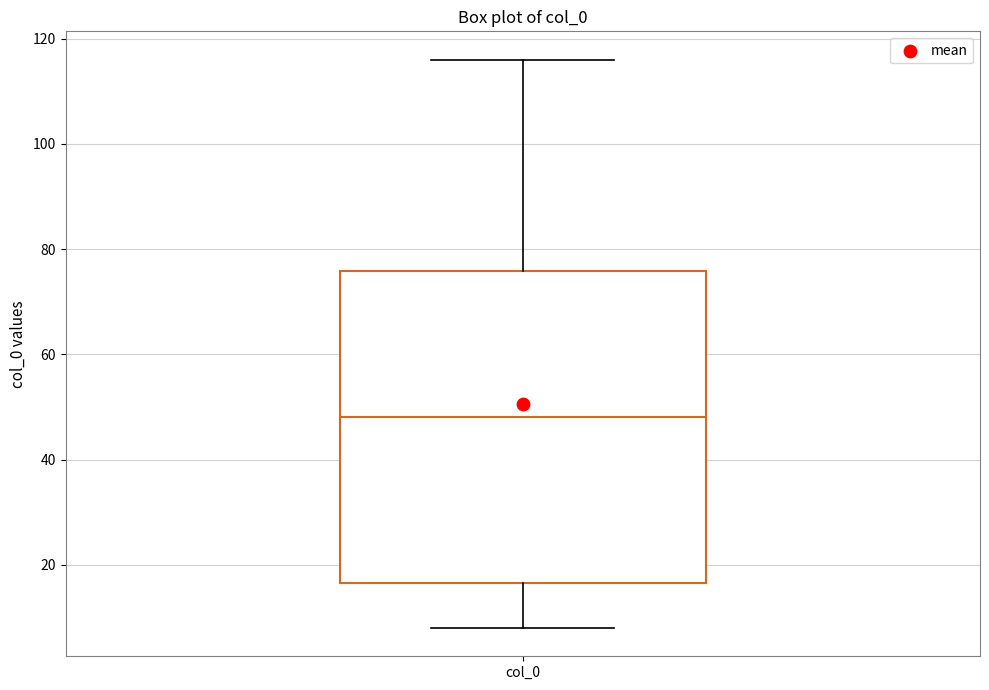

Transcribe this box plot: give where the median line is, the range the box spans, and where the two whiskers end, as read against the y-axis. The values are not printed on the chart, so give them approximately, as read against the axis.

median 48, box 16 to 76, whiskers 8 to 116